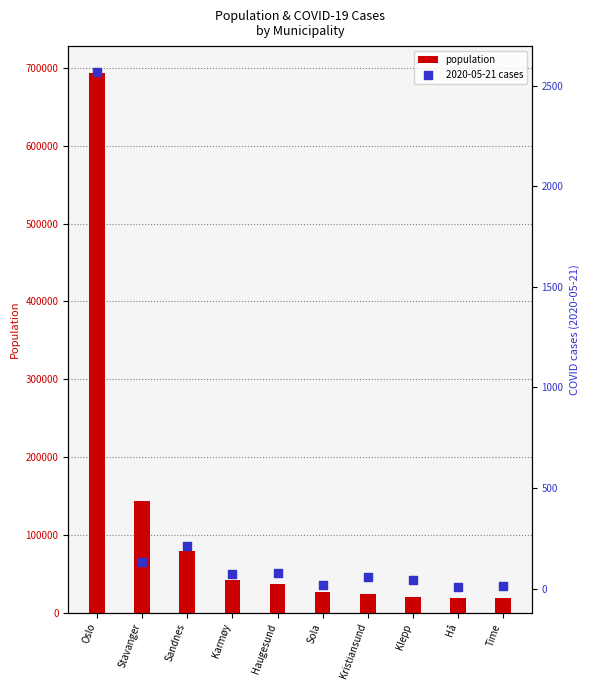

Is the value of population at Kristiansund greater than the value of 2020-05-21 cases at Oslo?

Yes